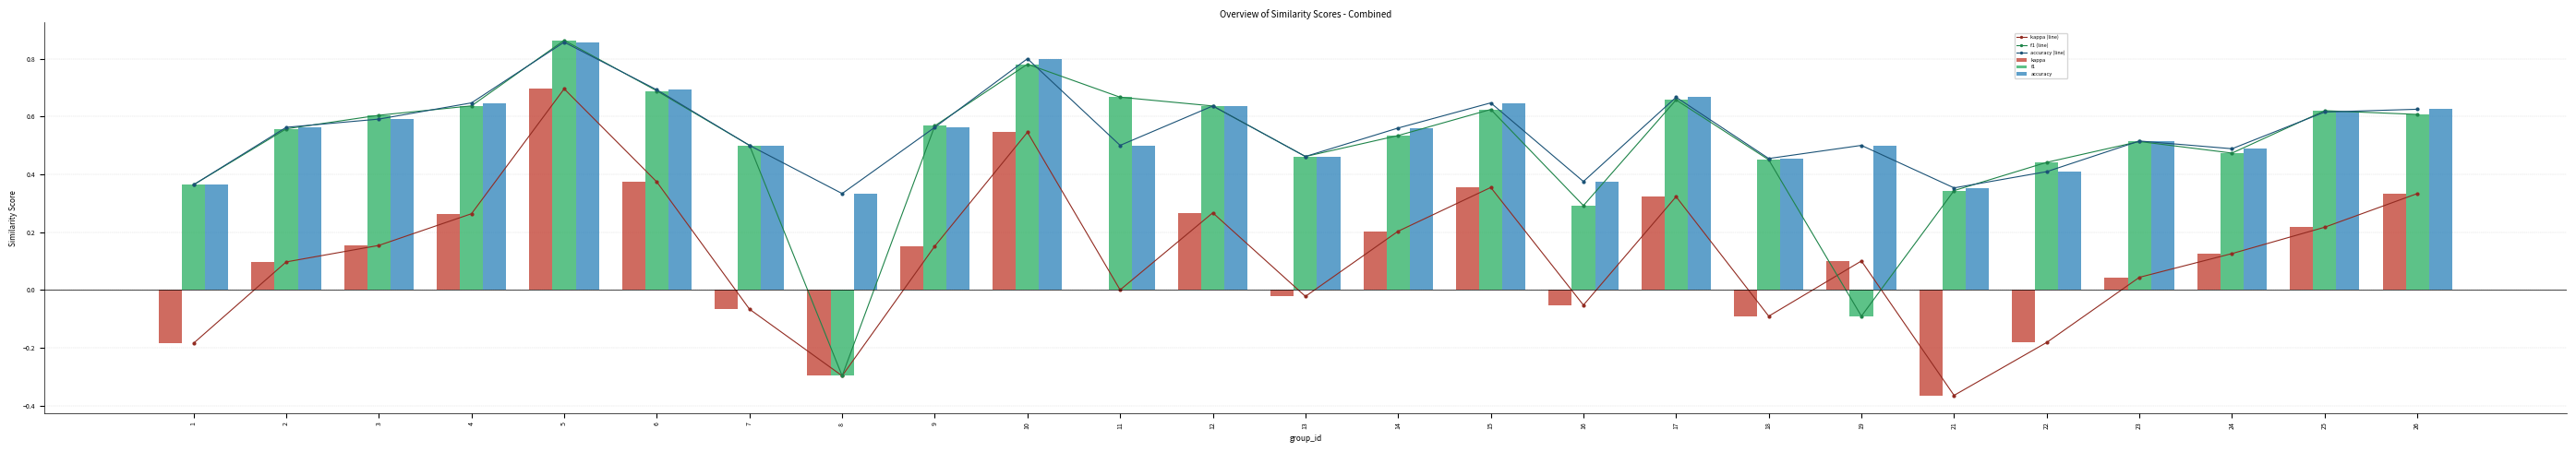

True or false: f1 has a value of 1.5 at 5.

False